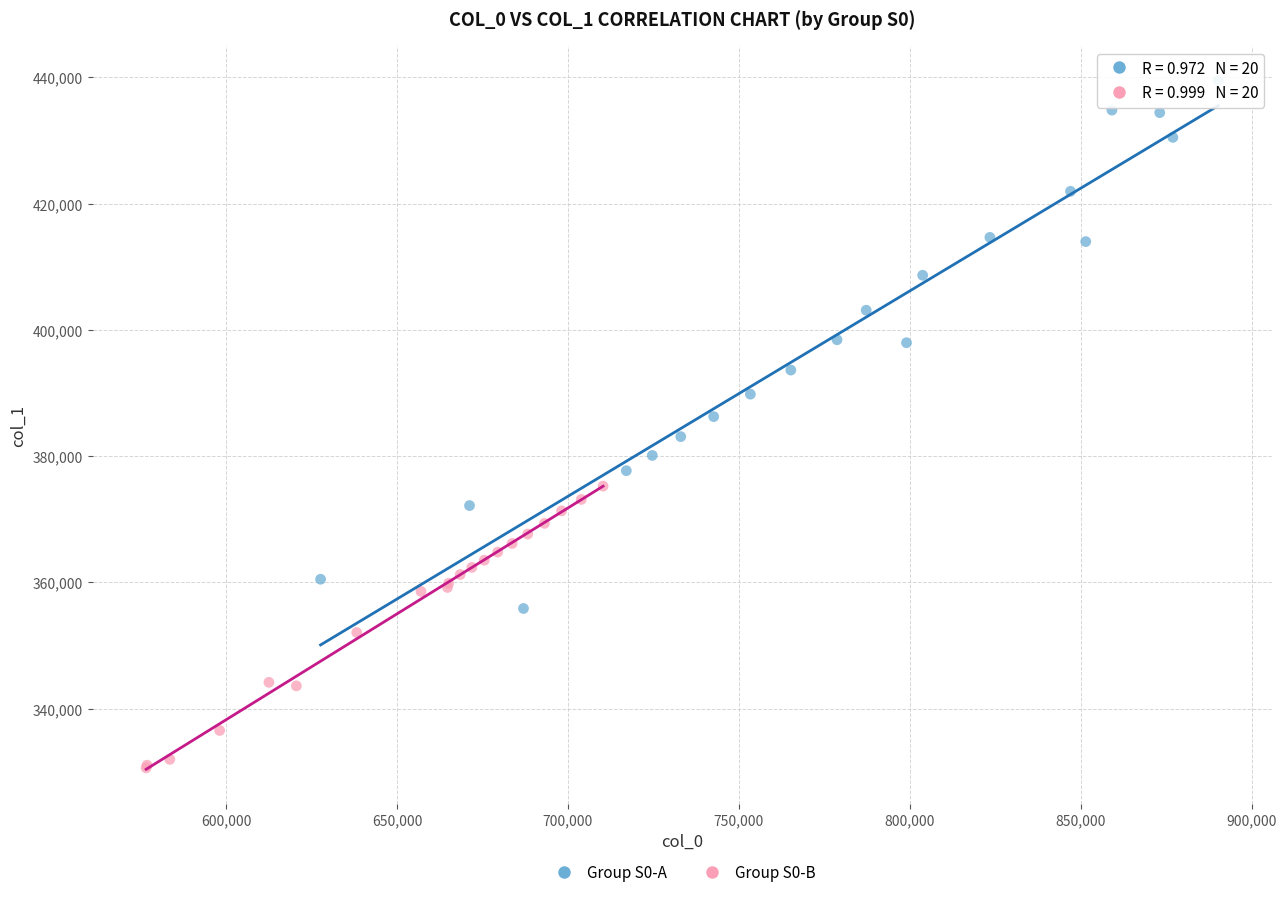

Which series reaches the maximum Y coordinate?

Group S0-A